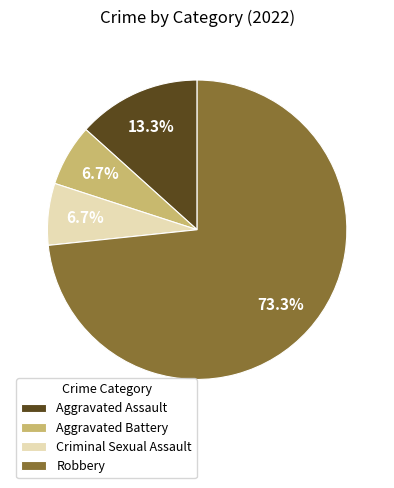

Is the sum of Criminal Sexual Assault and Robbery greater than half?

Yes